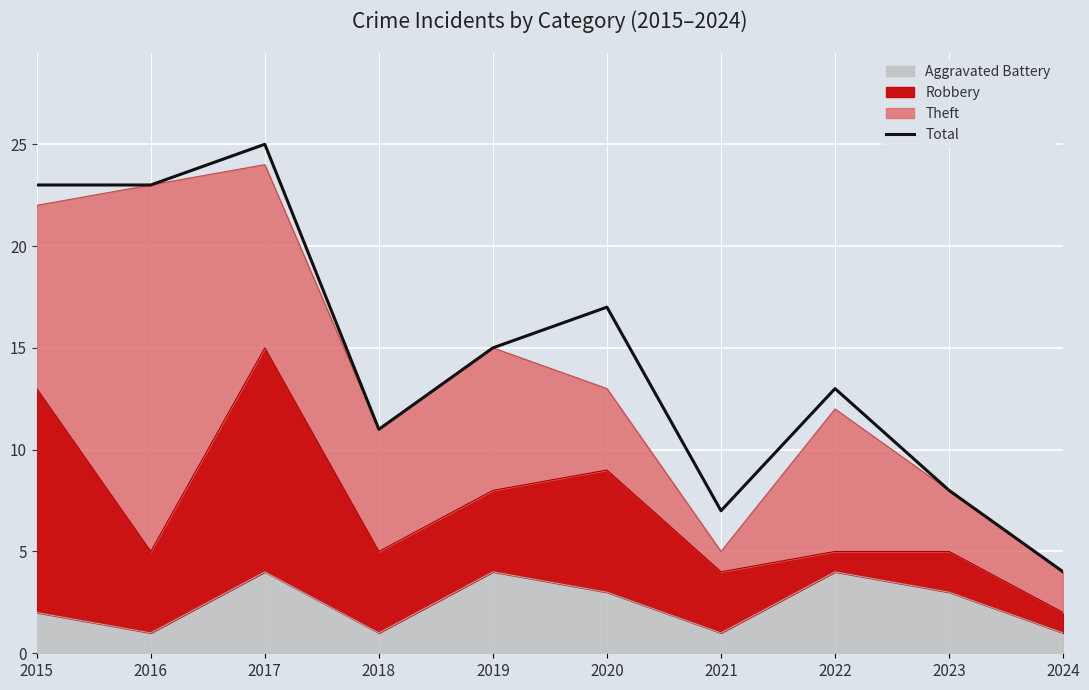

List the labels in order of value, largest first.

2017, 2015, 2016, 2020, 2019, 2022, 2018, 2023, 2021, 2024